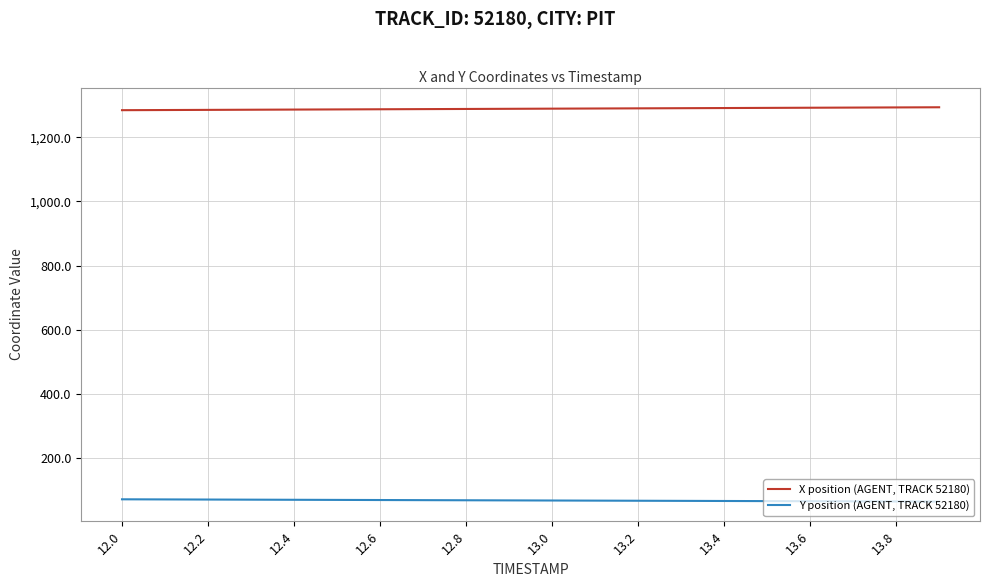

How many lines are shown in the chart?

2